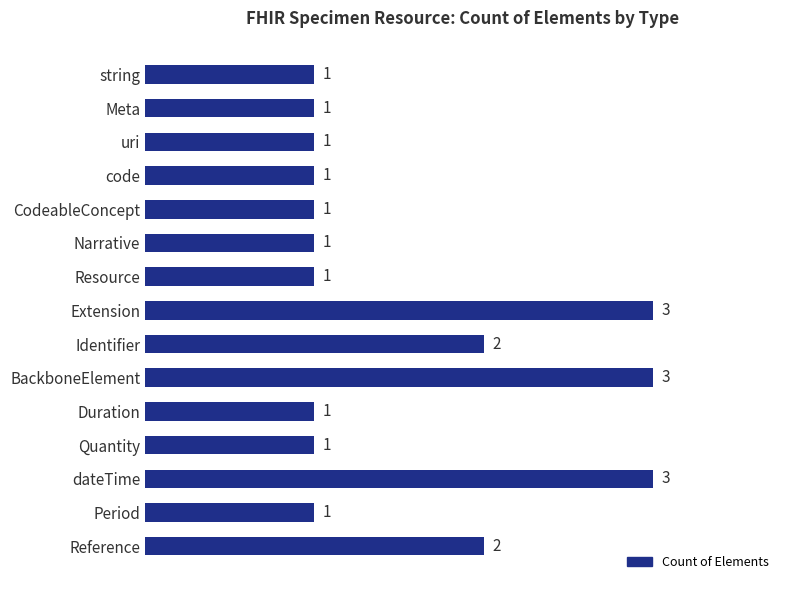

Count the number of categories in the chart.

15